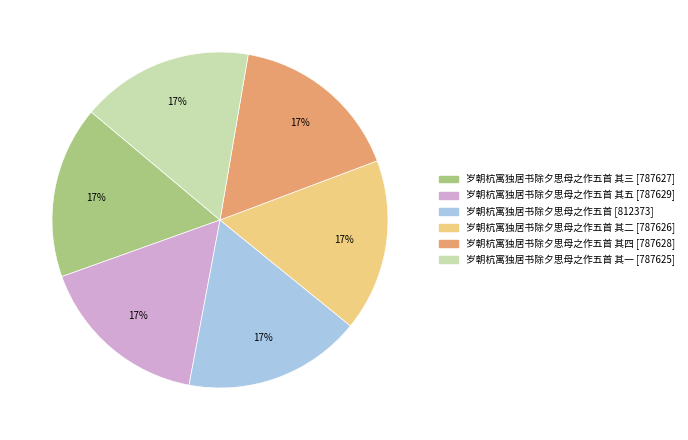

Is there a majority slice in this chart?

No